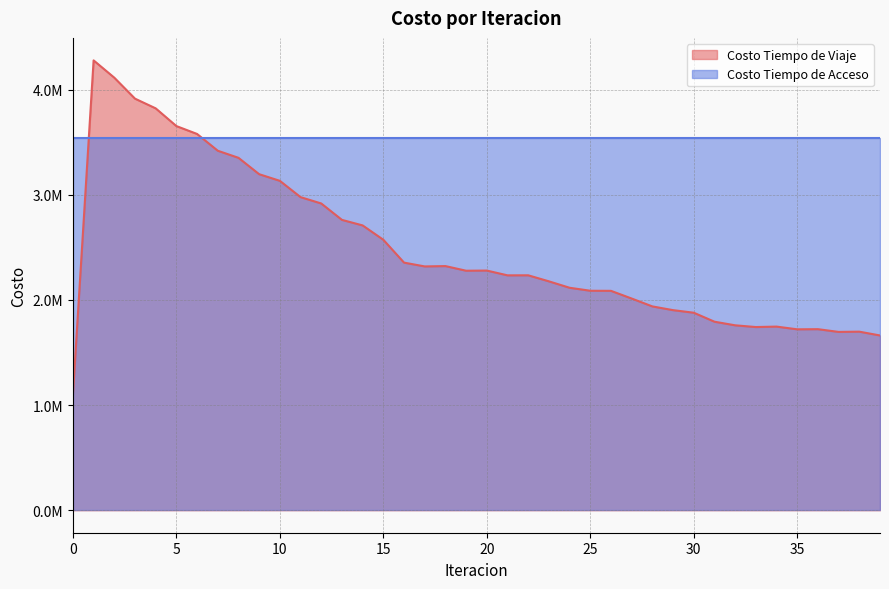

Reading right to left, extract all data points from this chart.

1662179.4	1698305.4	1695989.6	1721990.4	1720645.1	1746475.7	1742268.8	1758747.8	1793088.0	1878503.8	1903000.0	1938507.0	2013410.2	2086603.5	2087417.9	2115919.3	2177012.1	2234413.2	2233969.1	2279455.7	2277920.2	2322064.0	2318795.1	2355033.6	2572408.7	2708817.9	2761478.6	2917464.0	2977863.4	3132885.7	3195958.2	3351825.3	3419100.6	3578663.2	3653662.5	3822232.9	3914478.2	4113873.7	4278456.8	1095323.8